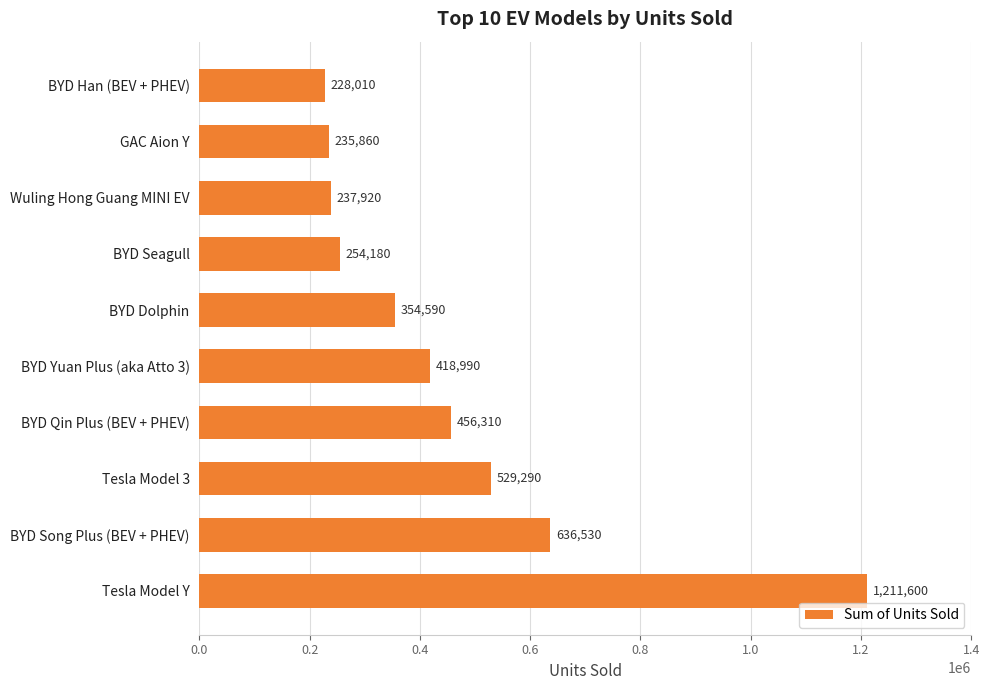

Count the number of data series in this chart.

1